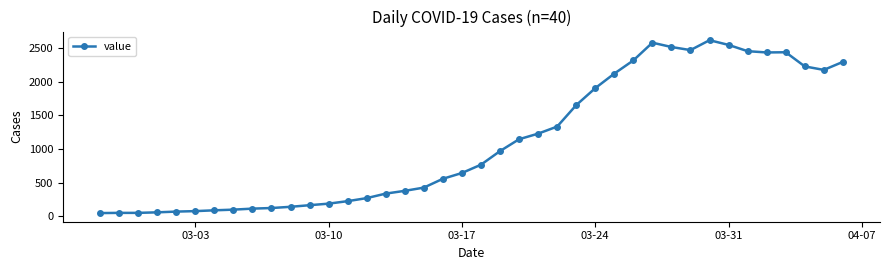

True or false: the data has more than 0 interior local peaks.

True